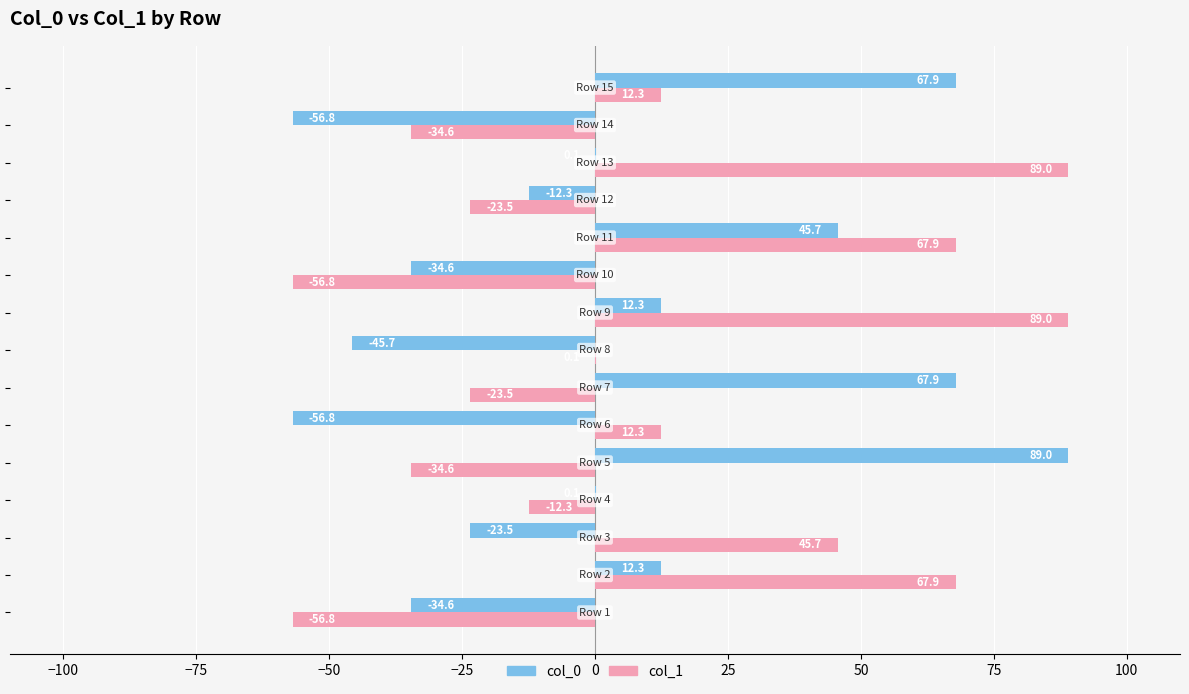

Which series has the largest total across all categories?

col_1